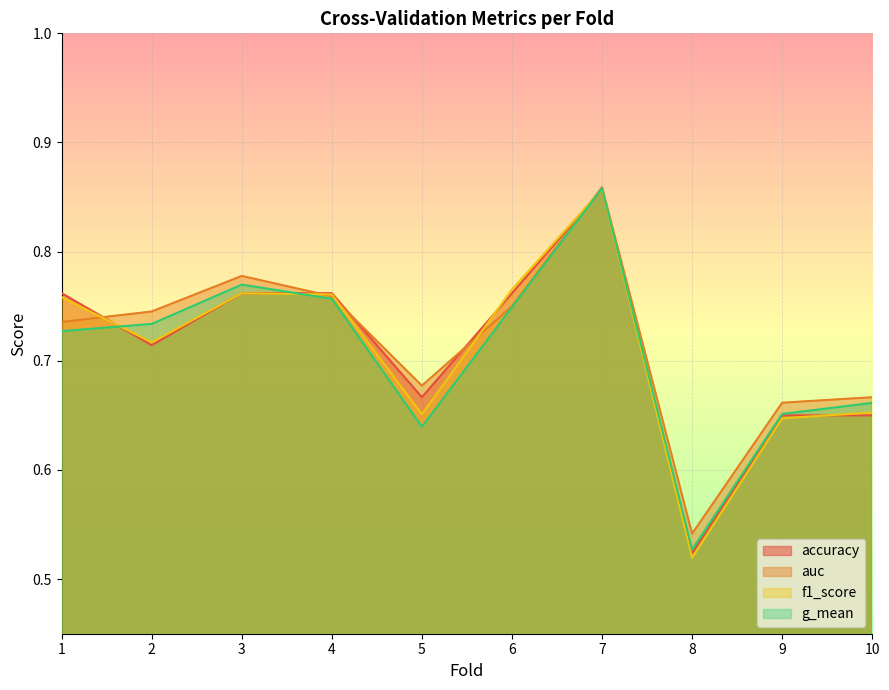

Reading left to right, transcribe all the data shown in this chart.

accuracy: 0.8	0.7	0.8	0.8	0.7	0.8	0.9	0.5	0.7	0.7
auc: 0.7	0.7	0.8	0.8	0.7	0.8	0.9	0.5	0.7	0.7
f1_score: 0.8	0.7	0.8	0.8	0.7	0.8	0.9	0.5	0.6	0.7
g_mean: 0.7	0.7	0.8	0.8	0.6	0.7	0.9	0.5	0.7	0.7